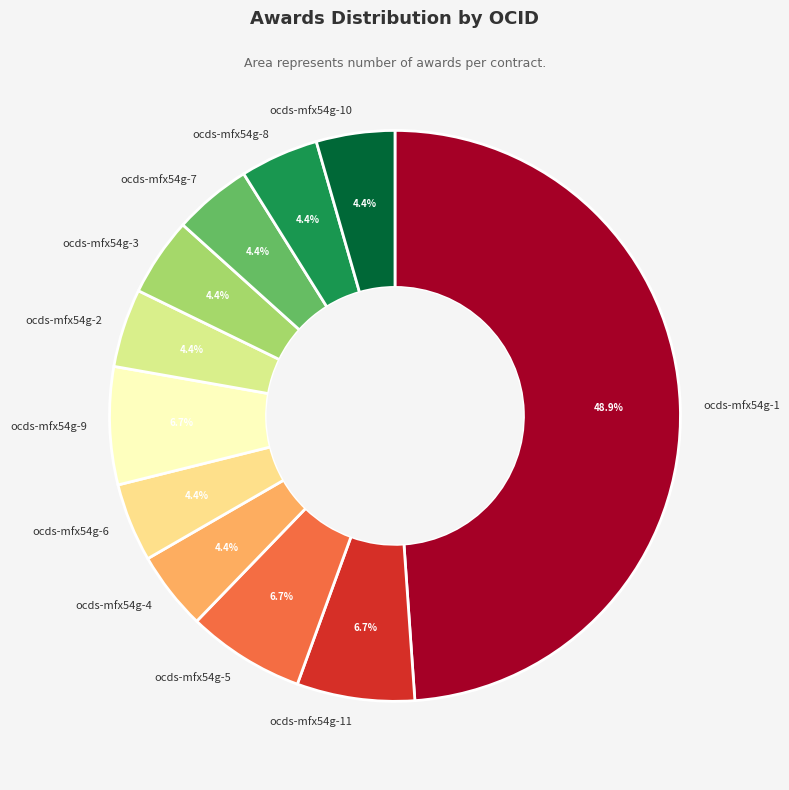

To the nearest percent, what portion does ocds-mfx54g-1 represent?

49%